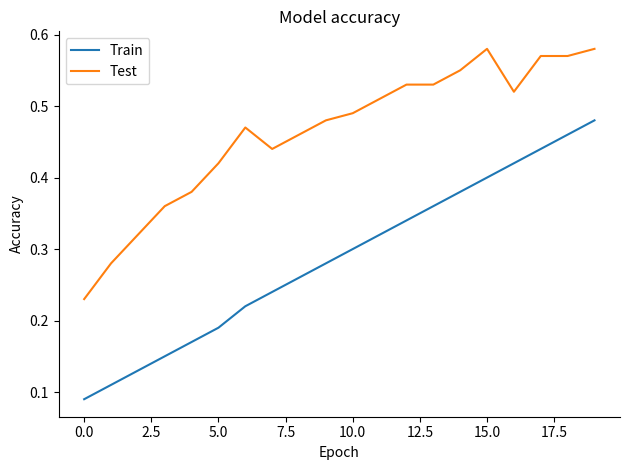

How many lines are shown in the chart?

2